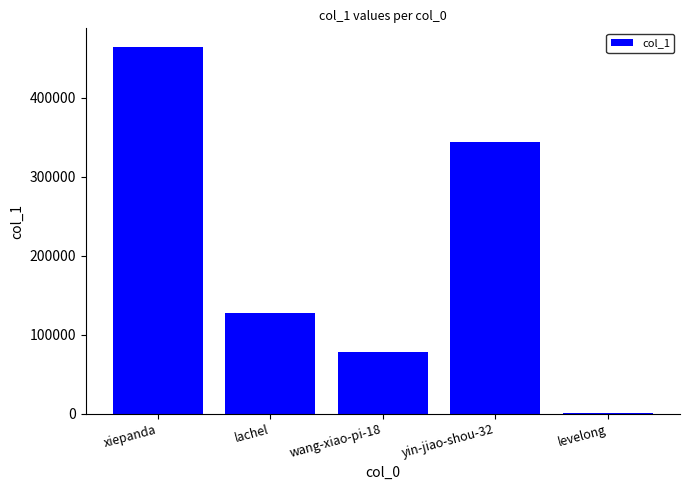

Which has a higher value, yin-jiao-shou-32 or levelong?

yin-jiao-shou-32